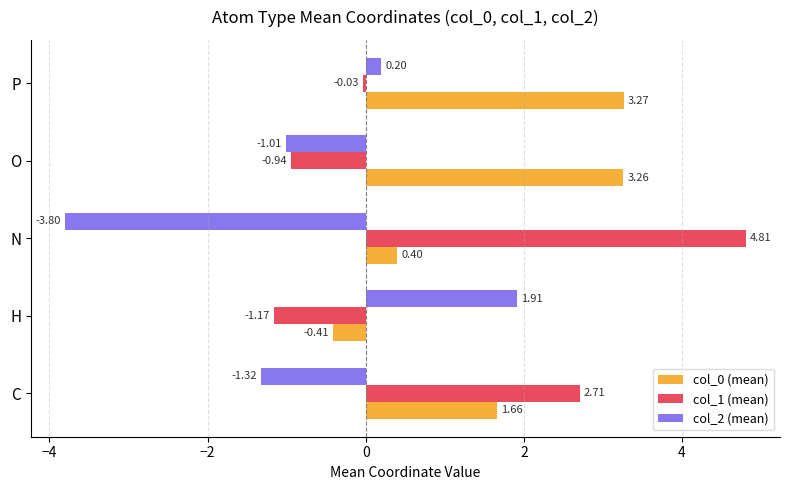

What is the difference between the second highest and second lowest values in the col_0 (mean) series?

2.9